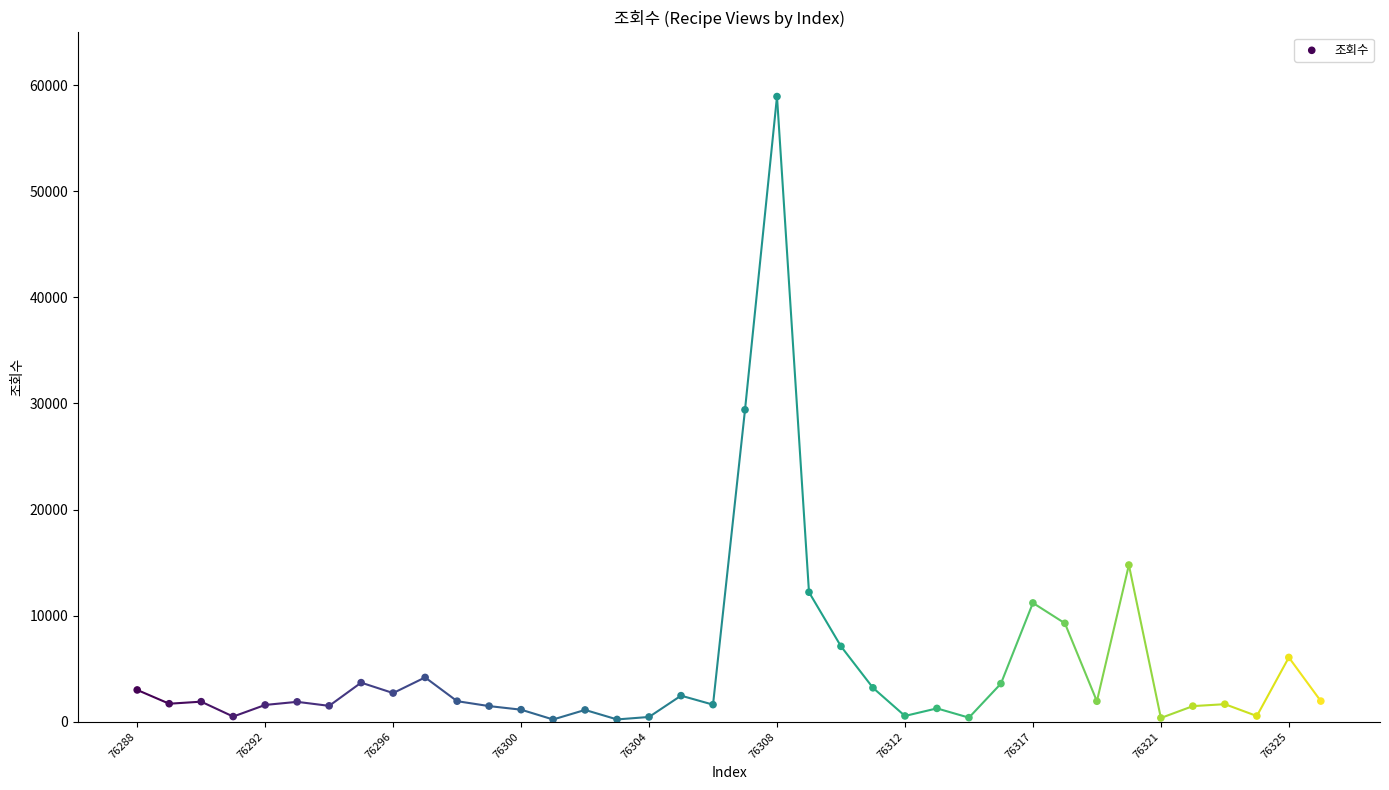

What is the range of Y values (max minus min)?

58741